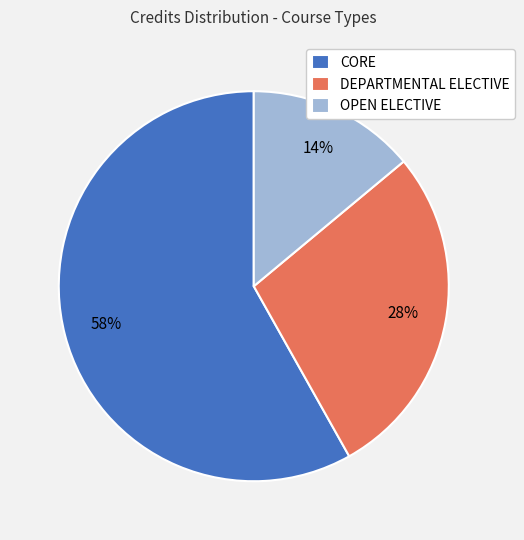

Which slice is the smallest?

OPEN ELECTIVE